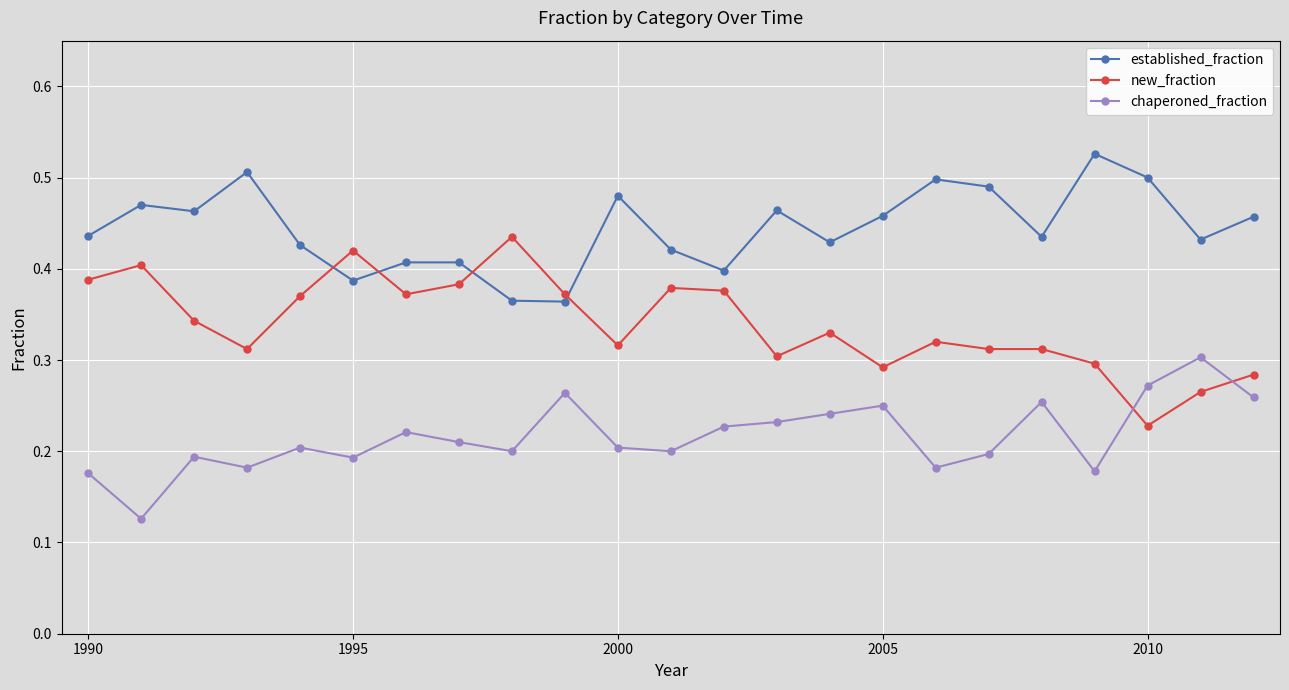

True or false: chaperoned_fraction has more than 1 interior local peaks.

True